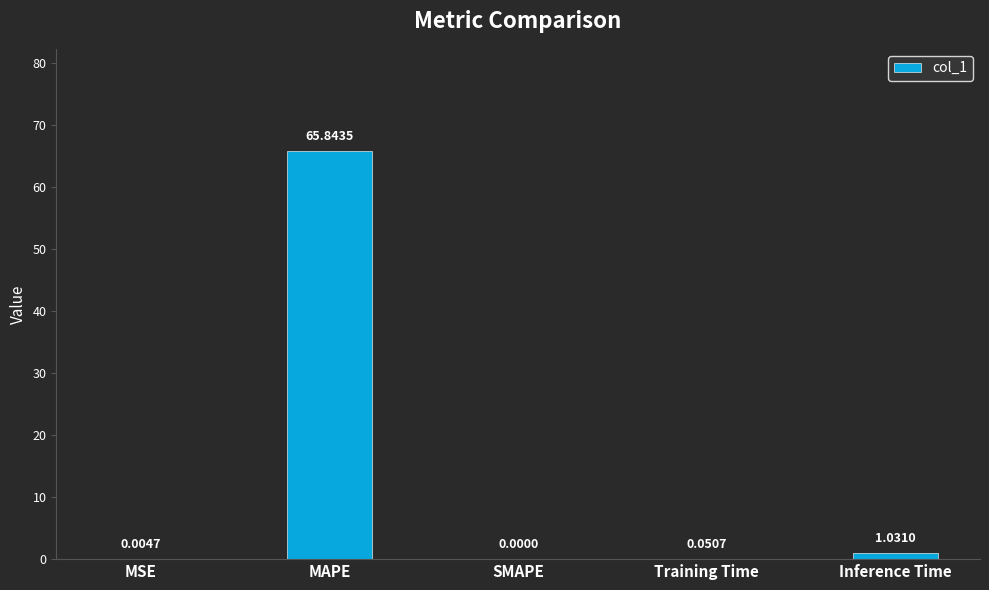

At which category does the chart reach its peak across all series?

MAPE